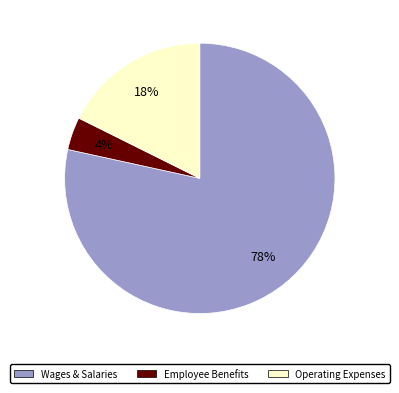

The Operating Expenses slice represents 12% of the pie. True or false?

False